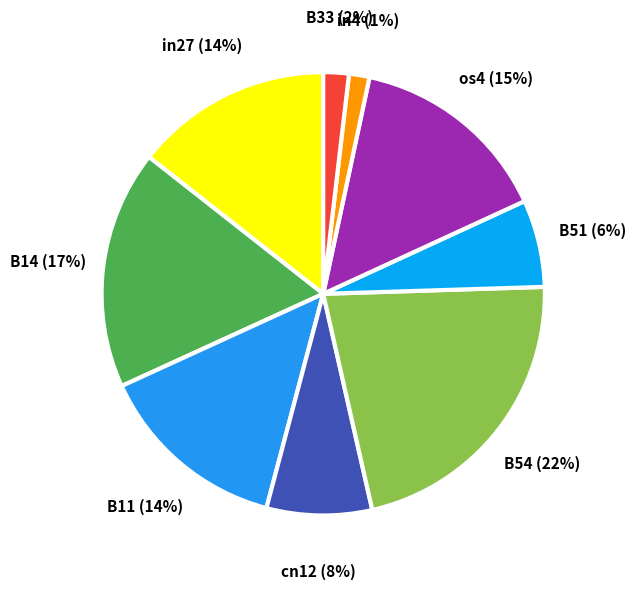

Is there any slice that represents more than half of the pie?

No